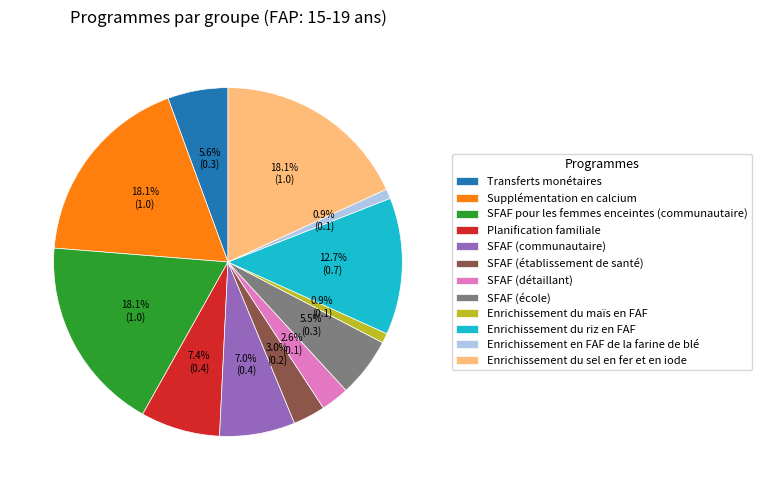

Does any single category account for the majority?

No